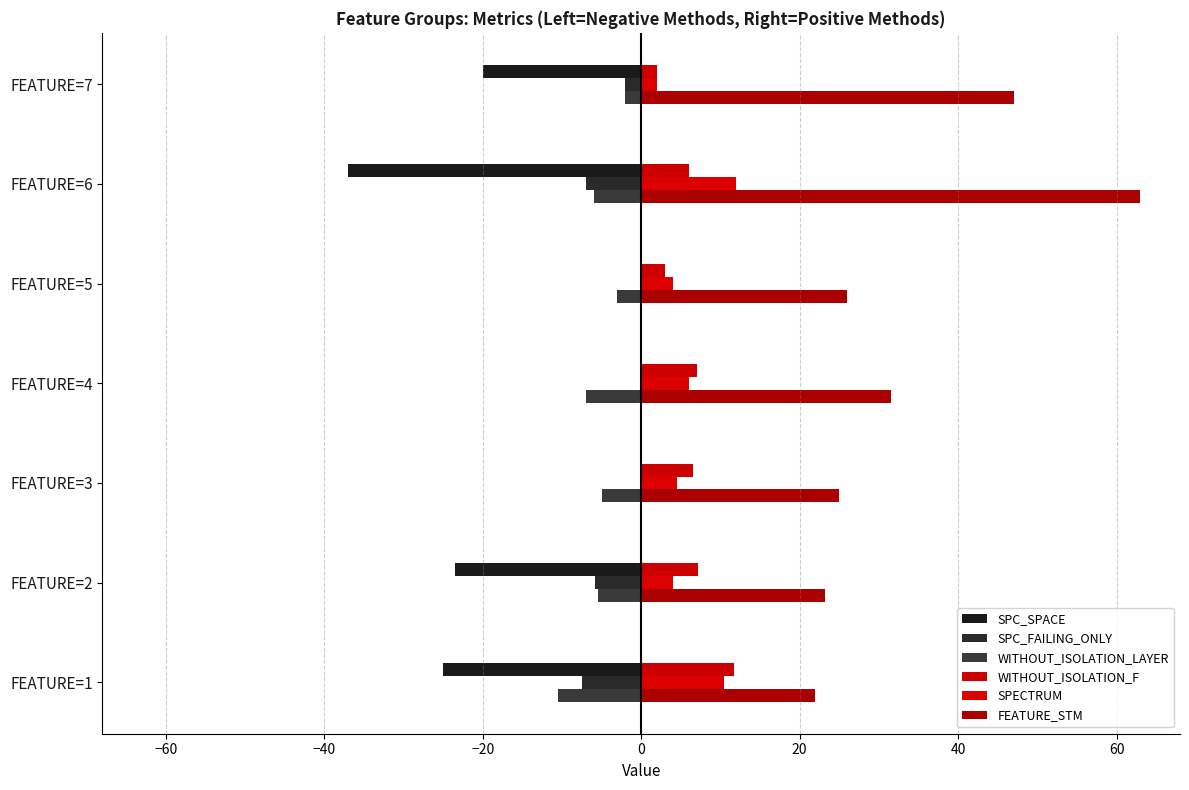

What is the difference between the maximum and minimum values in the SPECTRUM series?

10.0